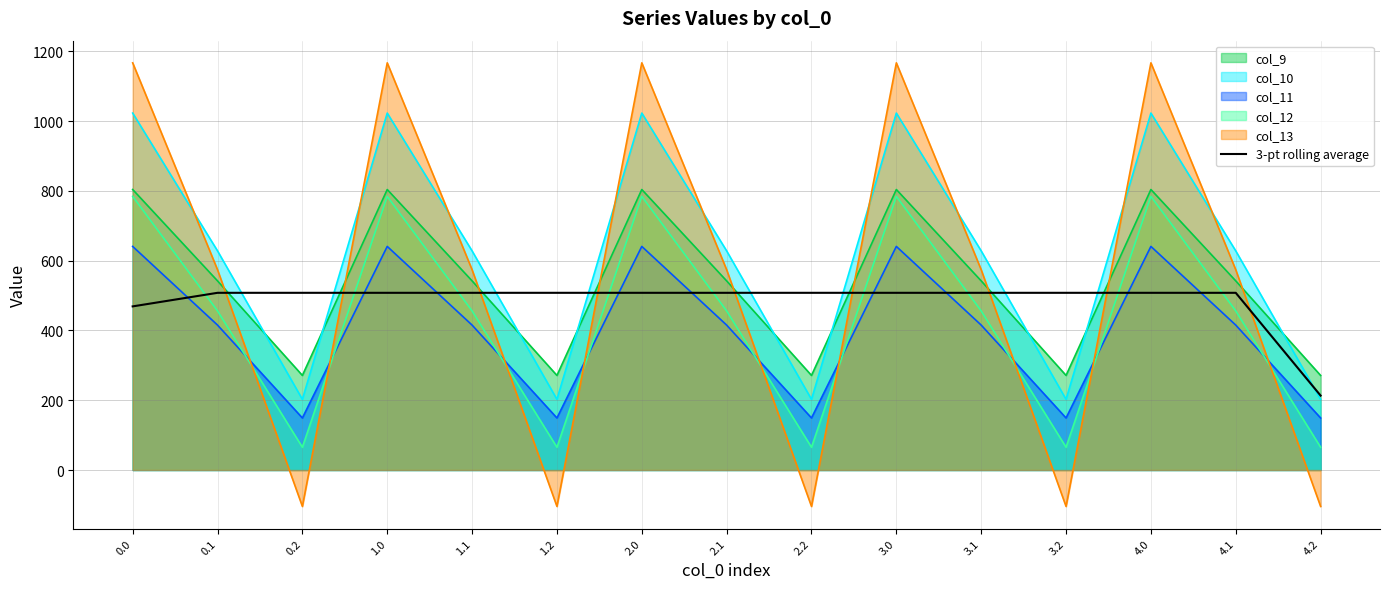

True or false: the data shows 317.0 at 2.2.

False